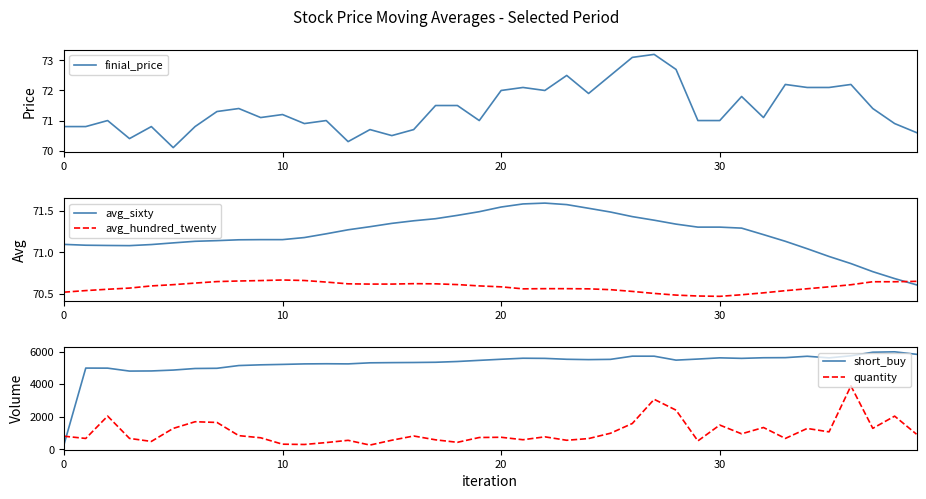

How many interior local valleys does the avg_sixty series have?

1